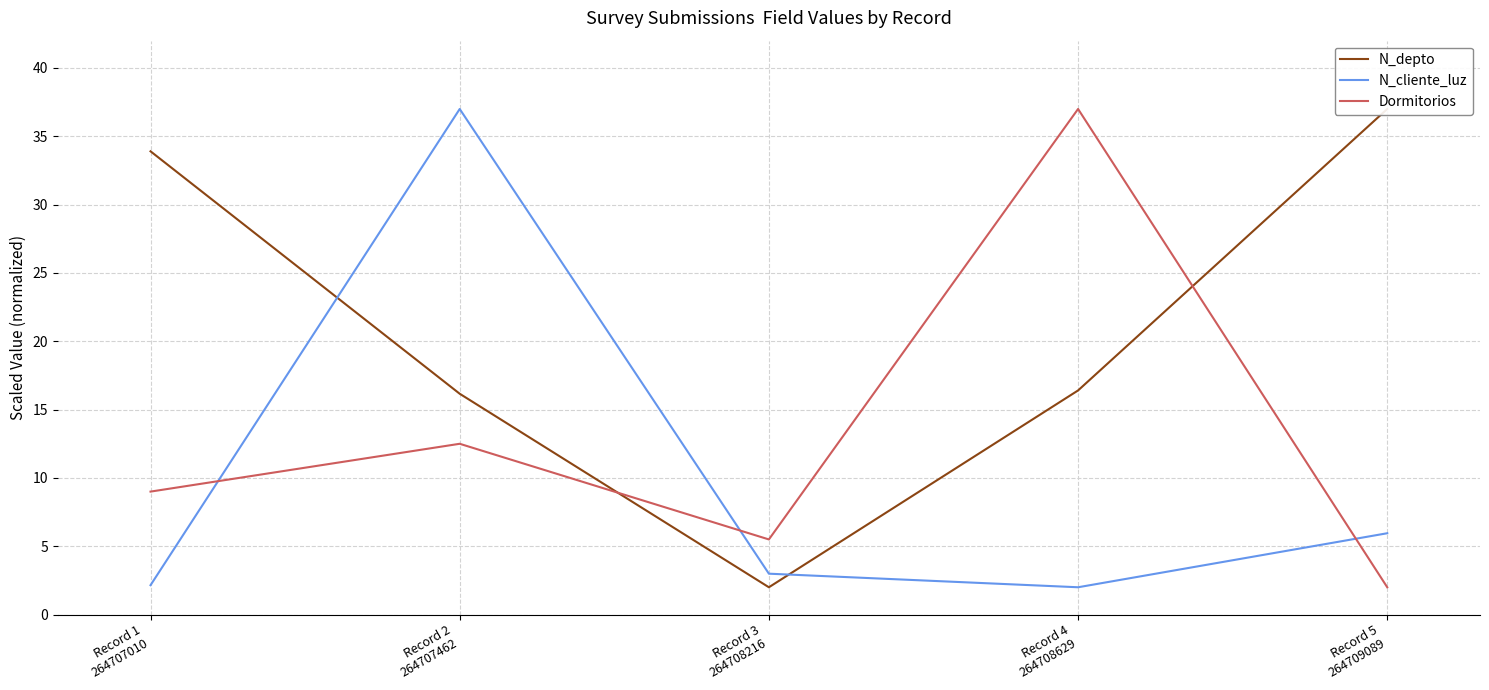

True or false: N_depto has a value of 2.0 at Record 3
264708216.

True